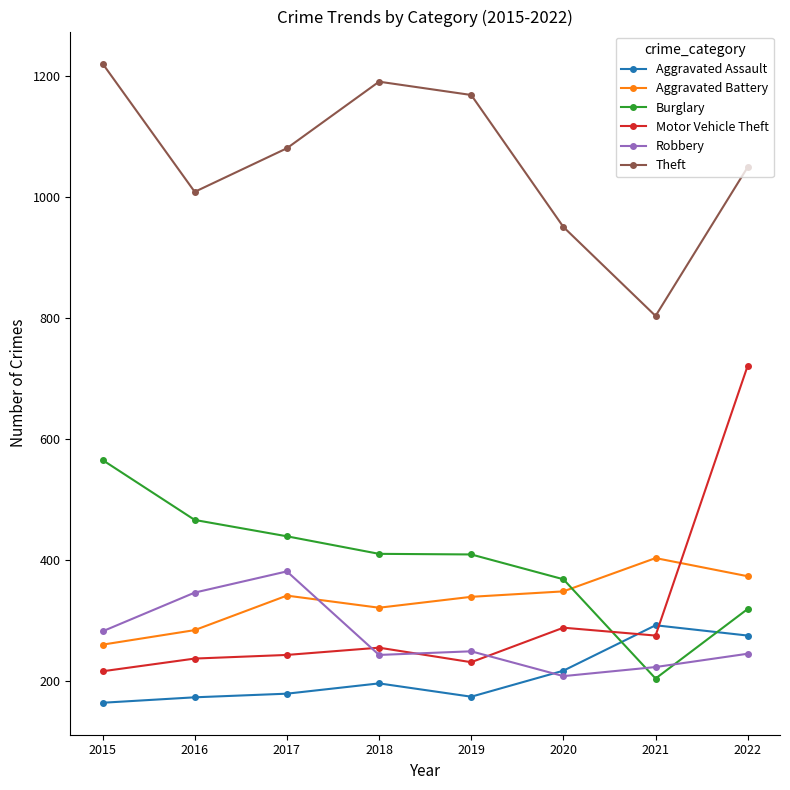

What is the value of the Aggravated Assault point at the 2nd from the left?

173